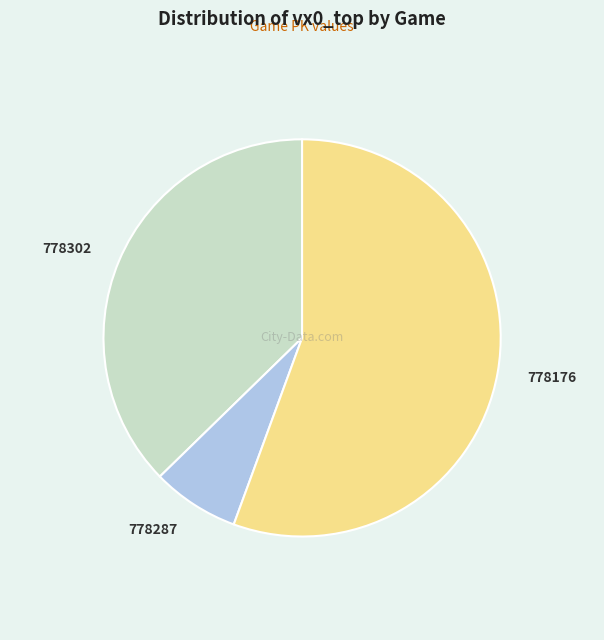

Is there a majority slice in this chart?

Yes